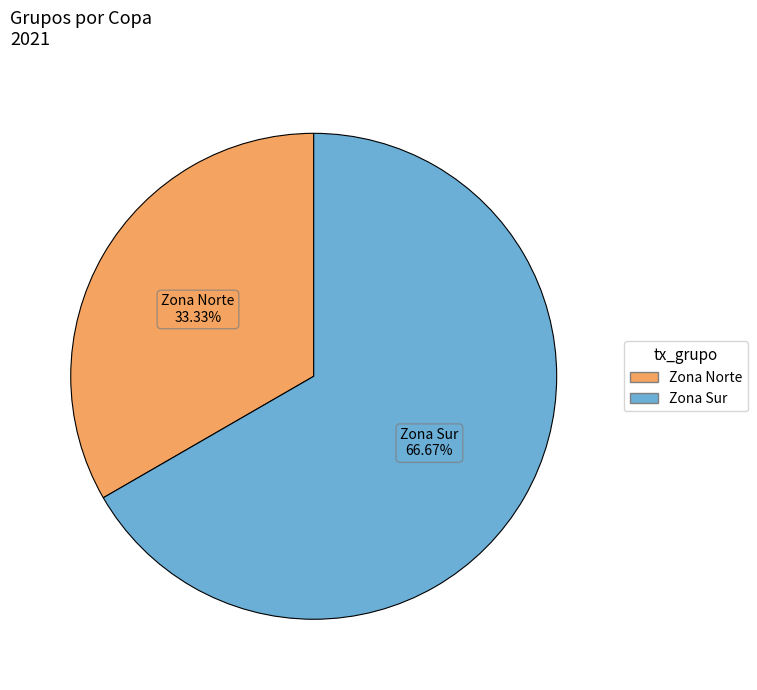

How much of the chart is everything except Zona Norte?

66.7%